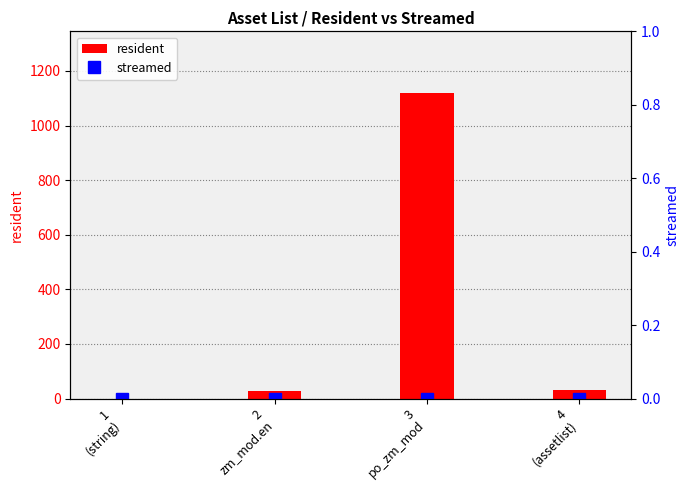

What position from the left is 2
zm_mod.en?

2